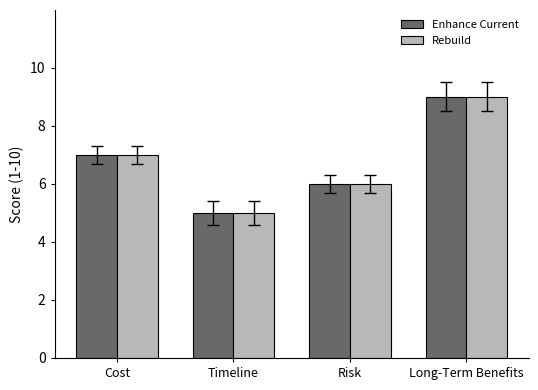

Reading left to right, extract all data points from this chart.

Enhance Current: Cost=7	Timeline=5	Risk=6	Long-Term Benefits=9
Rebuild: Cost=7	Timeline=5	Risk=6	Long-Term Benefits=9